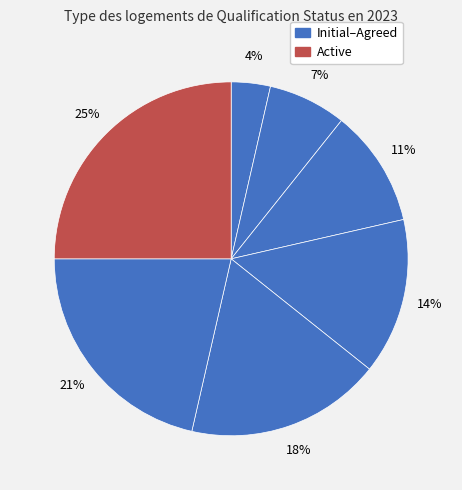

How many slices are in this pie chart?

7